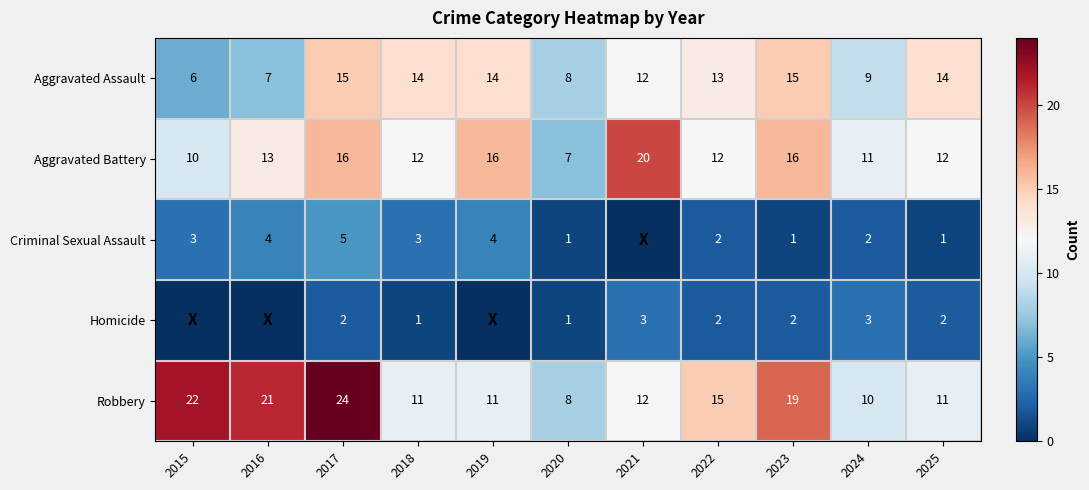

Is the value of Homicide at 2021 greater than the value of Aggravated Battery at 2023?

No